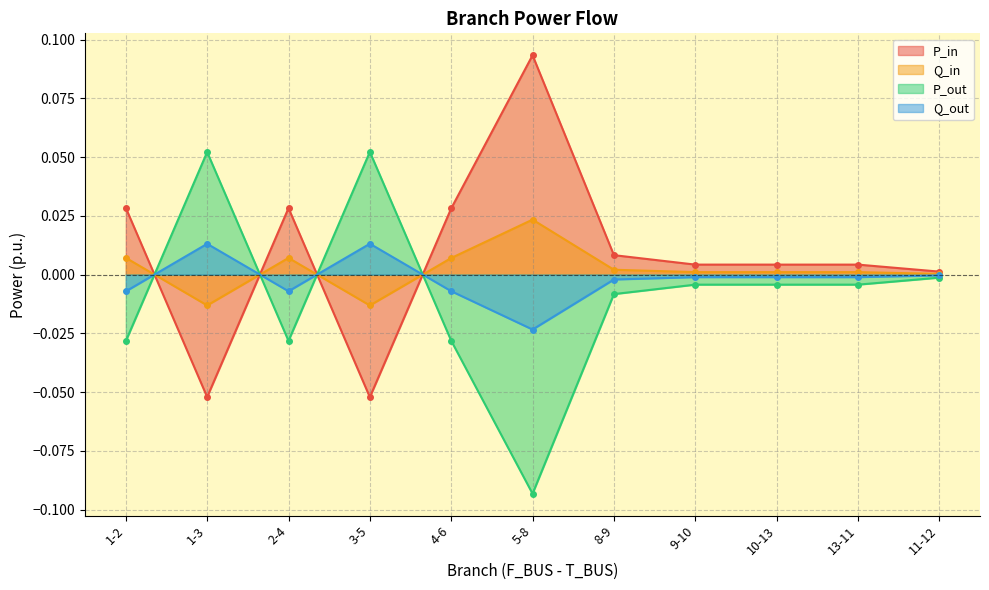

Between 9-10 and 10-13, which series saw the biggest shift?

P_out